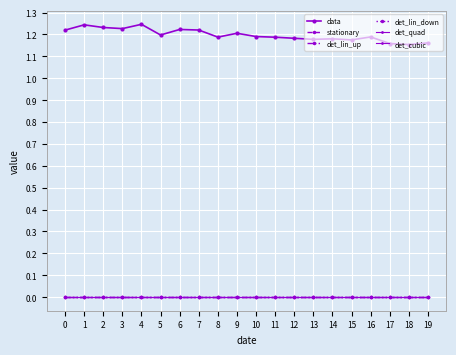

Reading left to right, transcribe all the data shown in this chart.

data: 1.2	1.2	1.2	1.2	1.2	1.2	1.2	1.2	1.2	1.2	1.2	1.2	1.2	1.2	1.2	1.2	1.2	1.2	1.2	1.2
stationary: 0.0	0.0	0.0	0.0	0.0	0.0	0.0	0.0	0.0	0.0	0.0	0.0	0.0	0.0	0.0	0.0	0.0	0.0	0.0	0.0
det_lin_up: 0.0	0.0	0.0	0.0	0.0	0.0	0.0	0.0	0.0	0.0	0.0	0.0	0.0	0.0	0.0	0.0	0.0	0.0	0.0	0.0
det_lin_down: 0.0	0.0	0.0	0.0	0.0	0.0	0.0	0.0	0.0	0.0	0.0	0.0	0.0	0.0	0.0	0.0	0.0	0.0	0.0	0.0
det_quad: 0.0	0.0	0.0	0.0	0.0	0.0	0.0	0.0	0.0	0.0	0.0	0.0	0.0	0.0	0.0	0.0	0.0	0.0	0.0	0.0
det_cubic: 0.0	0.0	0.0	0.0	0.0	0.0	0.0	0.0	0.0	0.0	0.0	0.0	0.0	0.0	0.0	0.0	0.0	0.0	0.0	0.0